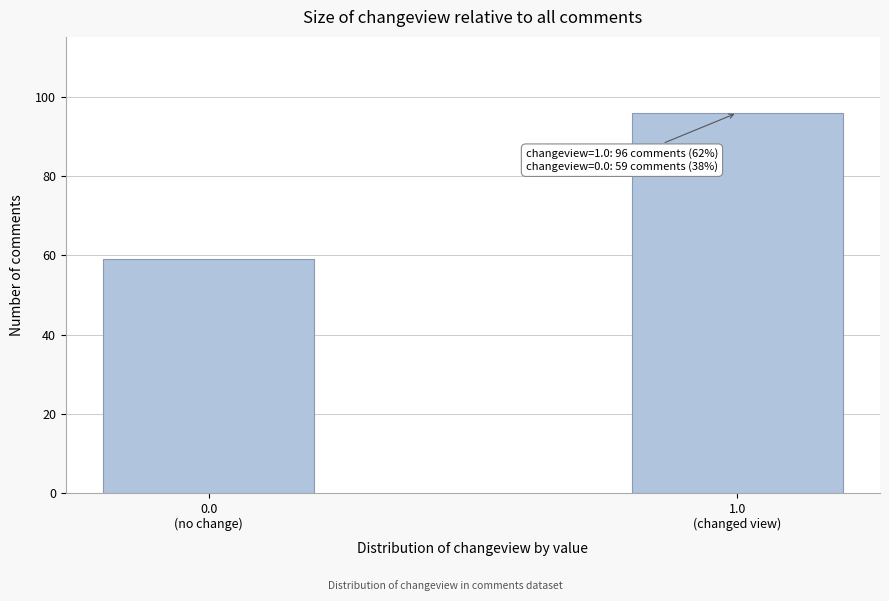

Reading left to right, what are all the values shown in this chart?

59	96